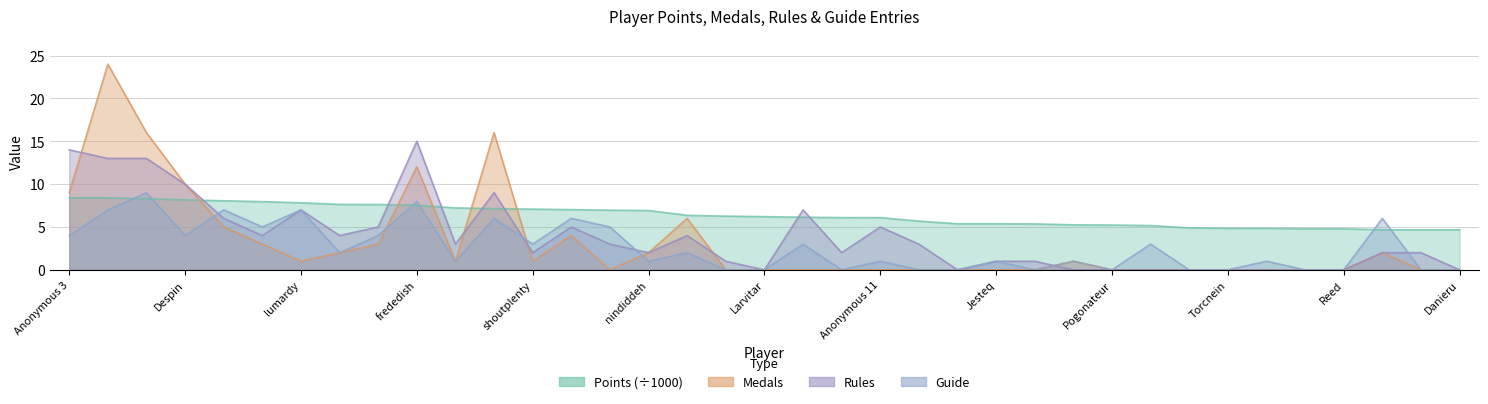

In Medals, how many points are higher than both neighbors (excluding endpoints)?

7